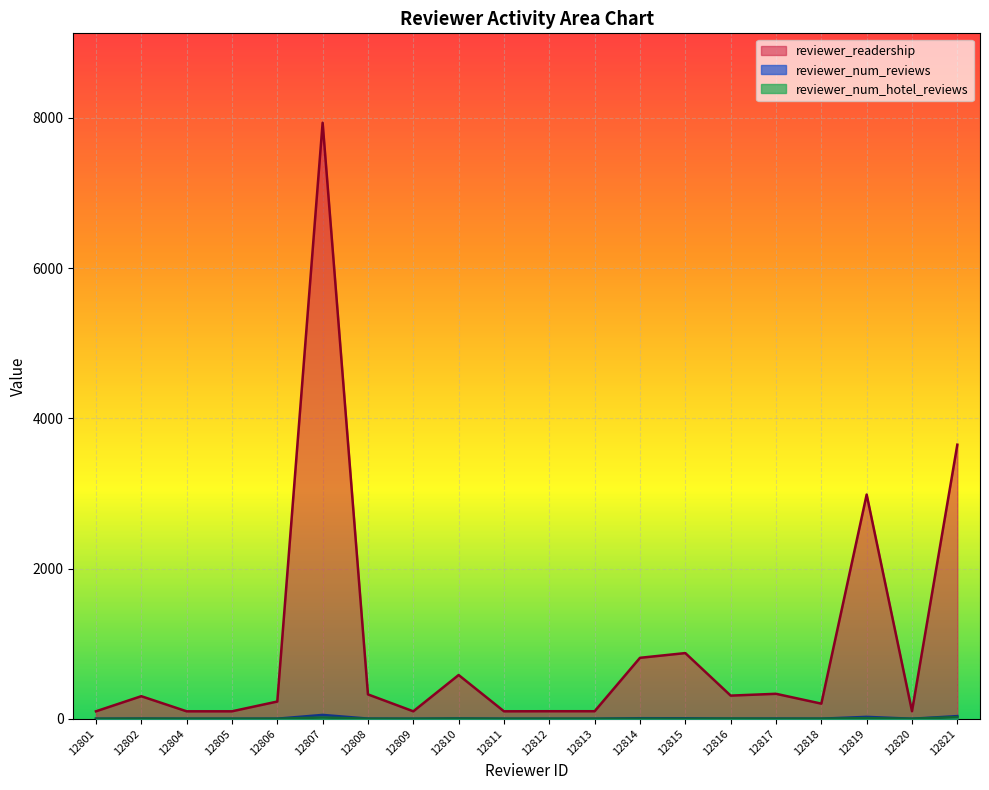

What are all the series names shown in the legend?

reviewer_readership, reviewer_num_reviews, reviewer_num_hotel_reviews